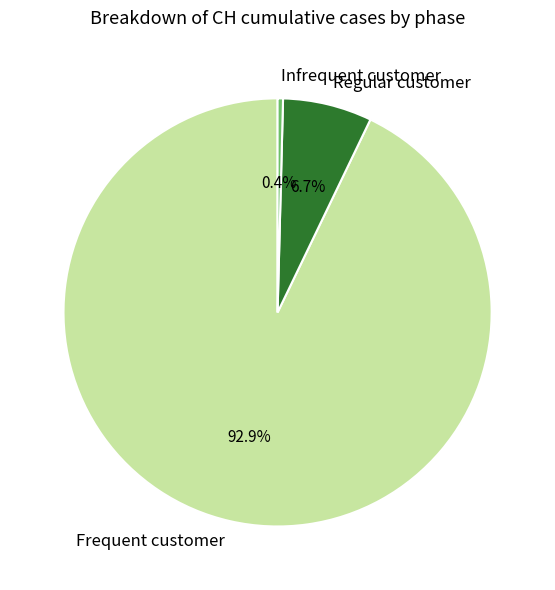

Which category has the biggest portion of the pie?

Frequent customer